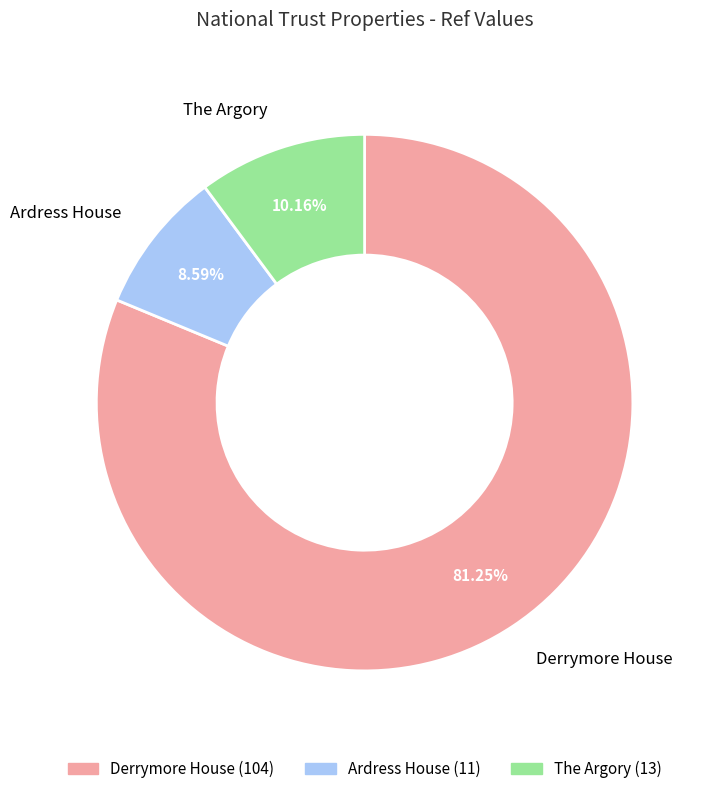

To the nearest percent, what is the combined percentage of The Argory and Derrymore House?

91%